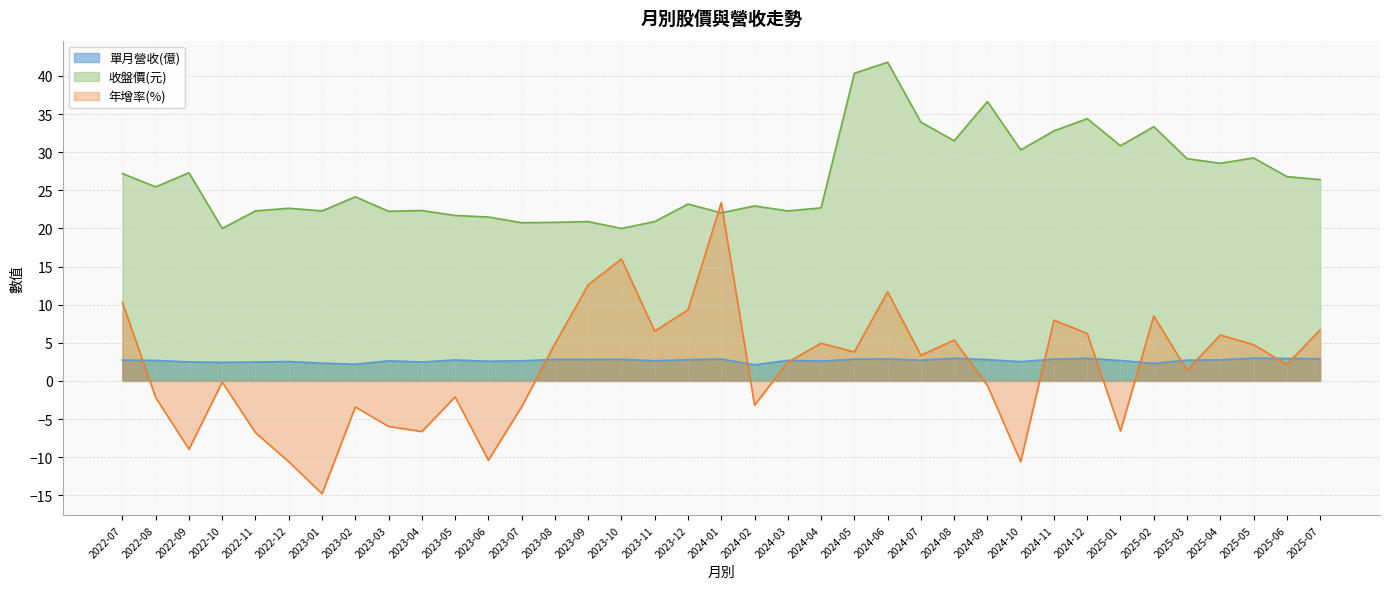

What is the difference between the second highest and minimum values in the 年增率(%) series?

30.8